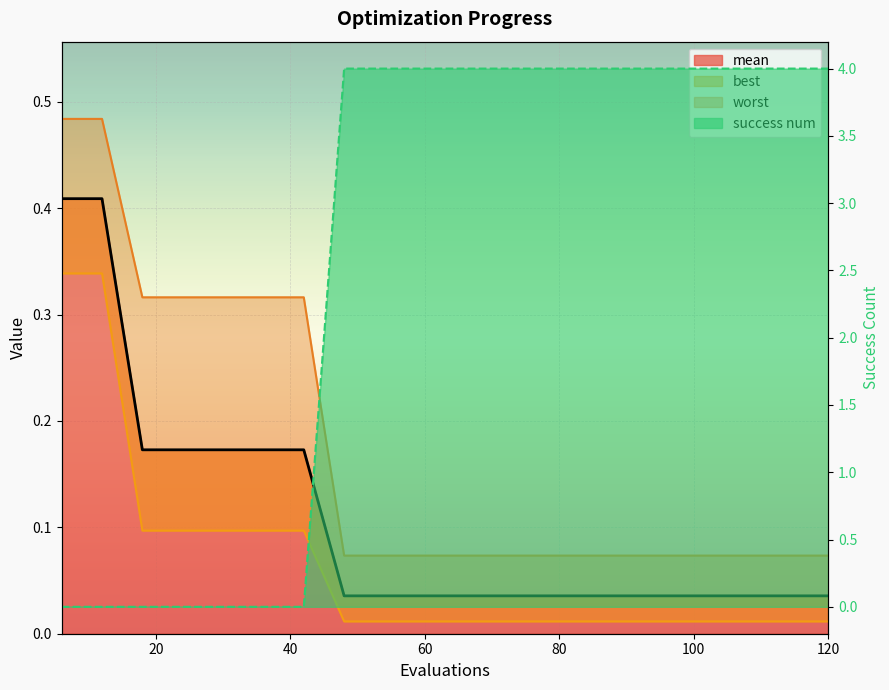

Rank the categories by mean value from highest to lowest.

6, 12, 18, 24, 30, 36, 42, 48, 54, 60, 66, 72, 78, 84, 90, 96, 102, 108, 114, 120